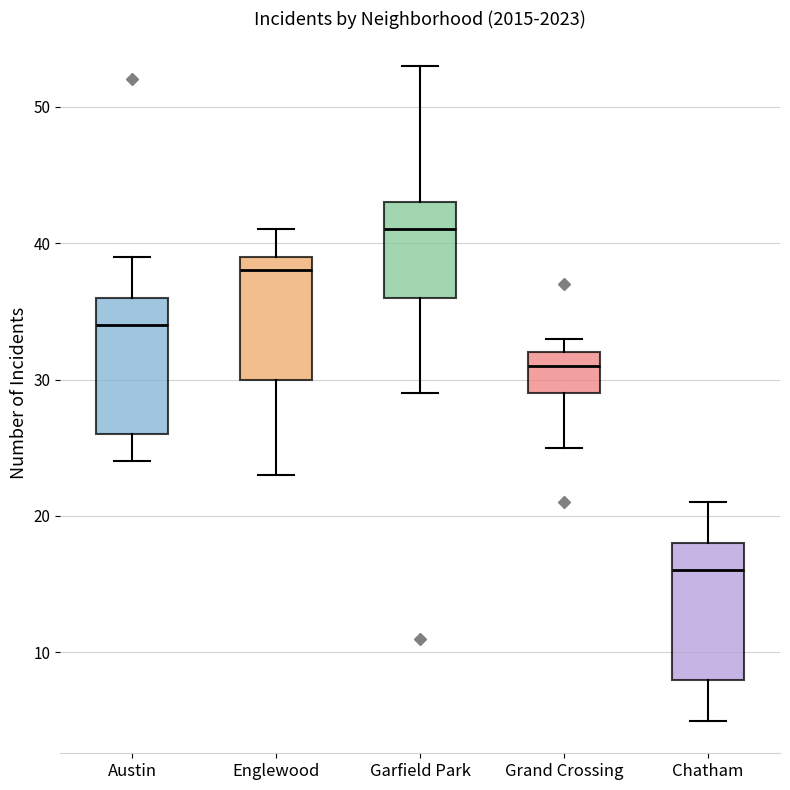

Reading left to right, transcribe this box plot: for each box, give where its median line is, the range the box spans, and where its two whiskers end, as read against the y-axis. The values are not printed on the chart, so give them approximately, as read against the axis.

Austin: median 34, box 26 to 36, whiskers 24 to 39
Englewood: median 38, box 30 to 39, whiskers 23 to 41
Garfield Park: median 41, box 36 to 43, whiskers 29 to 53
Grand Crossing: median 31, box 29 to 32, whiskers 25 to 33
Chatham: median 16, box 8 to 18, whiskers 5 to 21